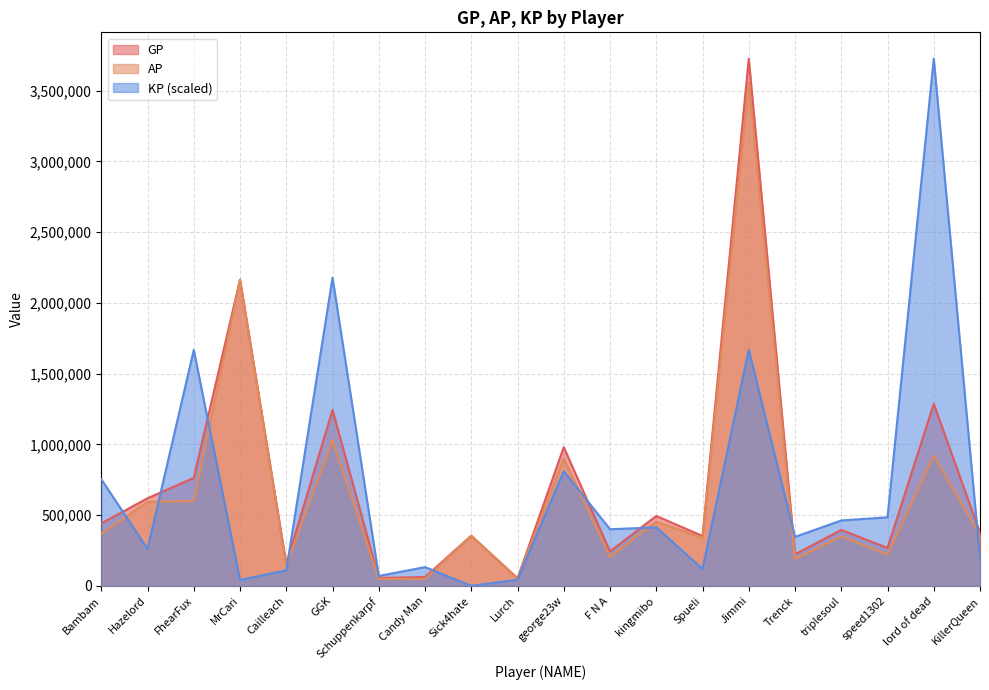

Where do GP and KP first cross each other?

Bambam and Hazelord